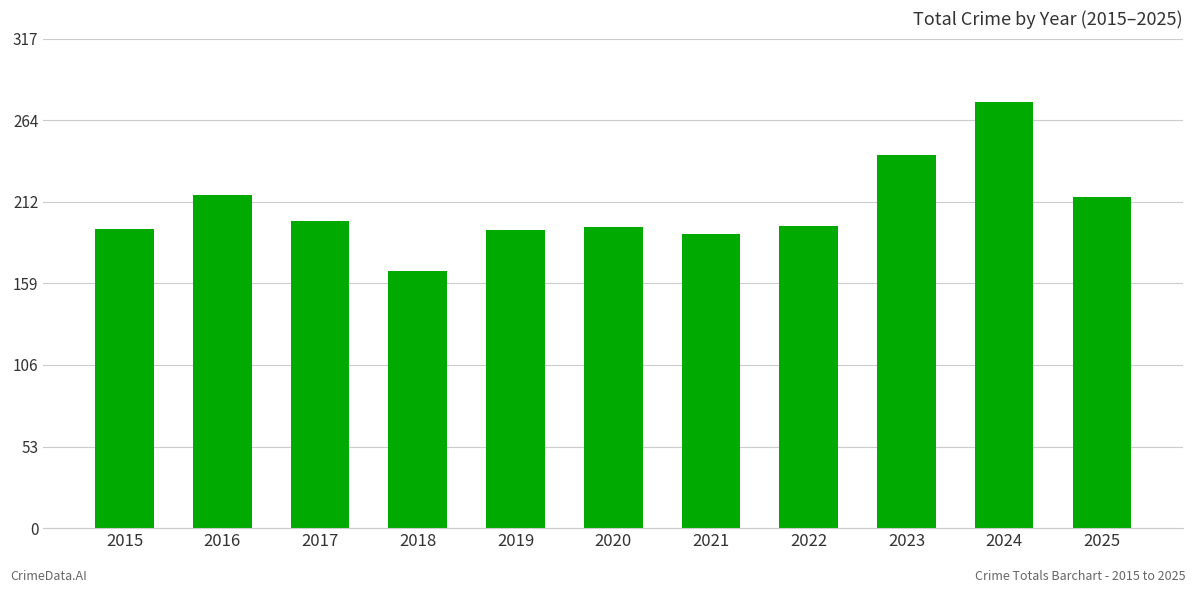

What is the difference between the maximum and second lowest values?

85